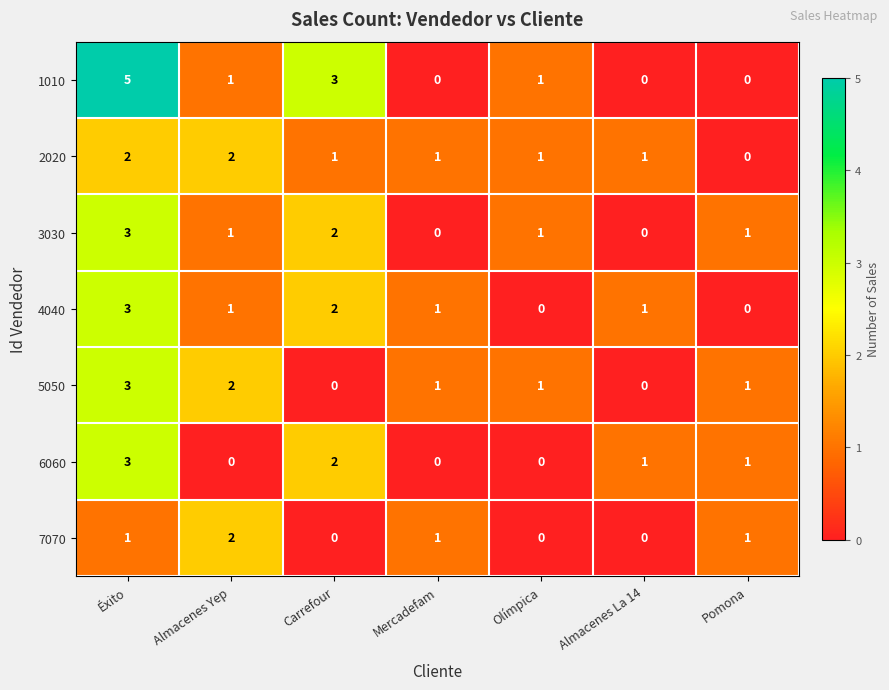

What is the difference between the maximum and minimum values in the 4040 series?

3